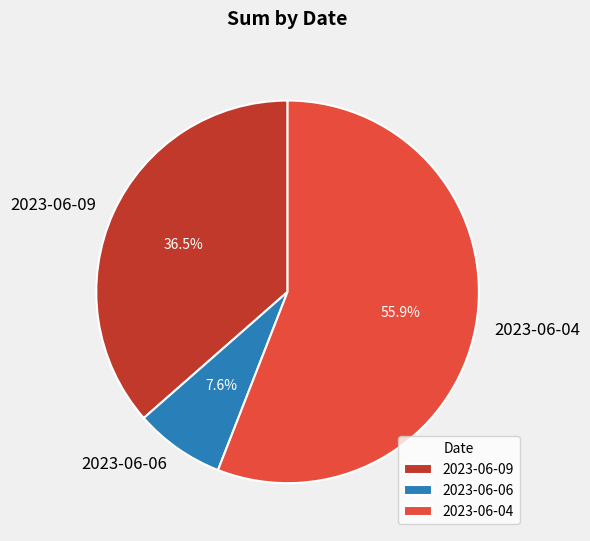

What percentage is the 2023-06-06 slice, to the nearest percent?

8%